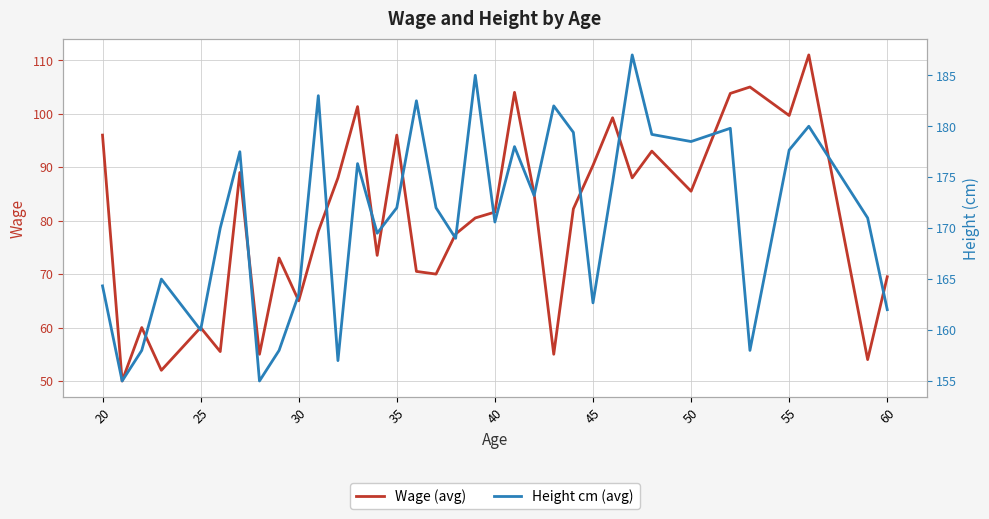

Is it true that Wage (avg) equals 90.9 at 30?

False